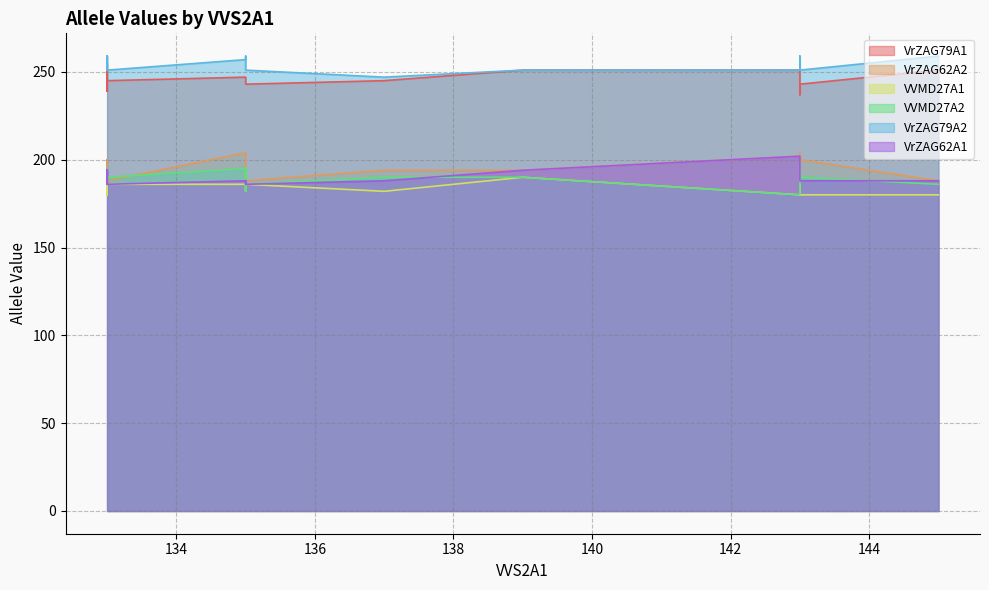

Is the value of VrZAG62A2 at 133 greater than the value of VVMD27A1 at 143?

Yes